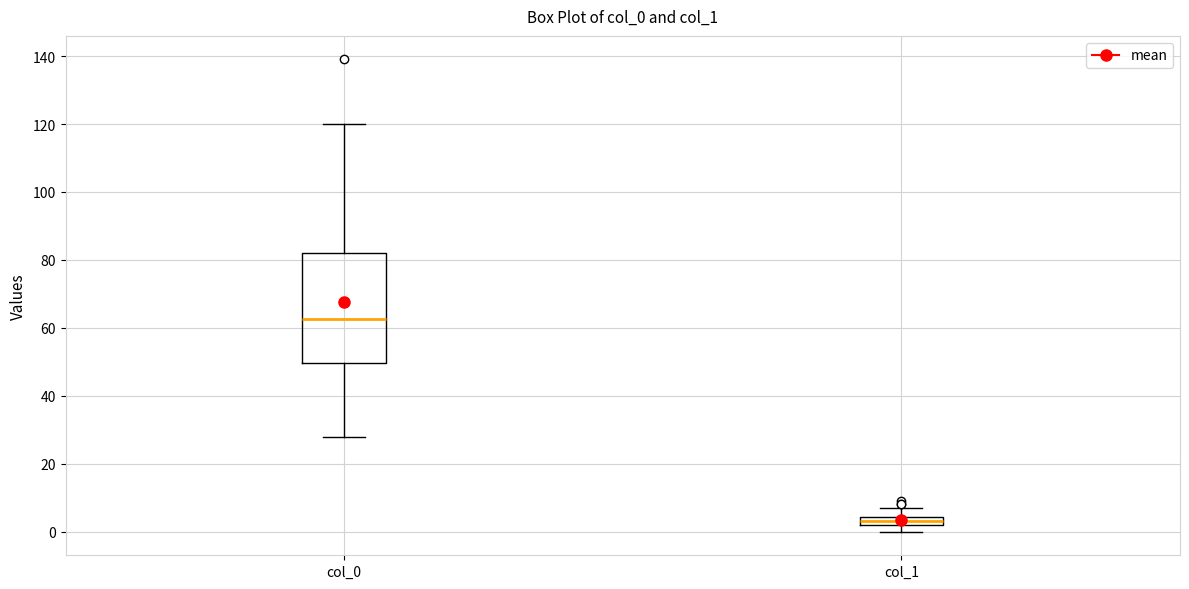

Which box is the tallest, from its lower edge to its upper edge?

col_0